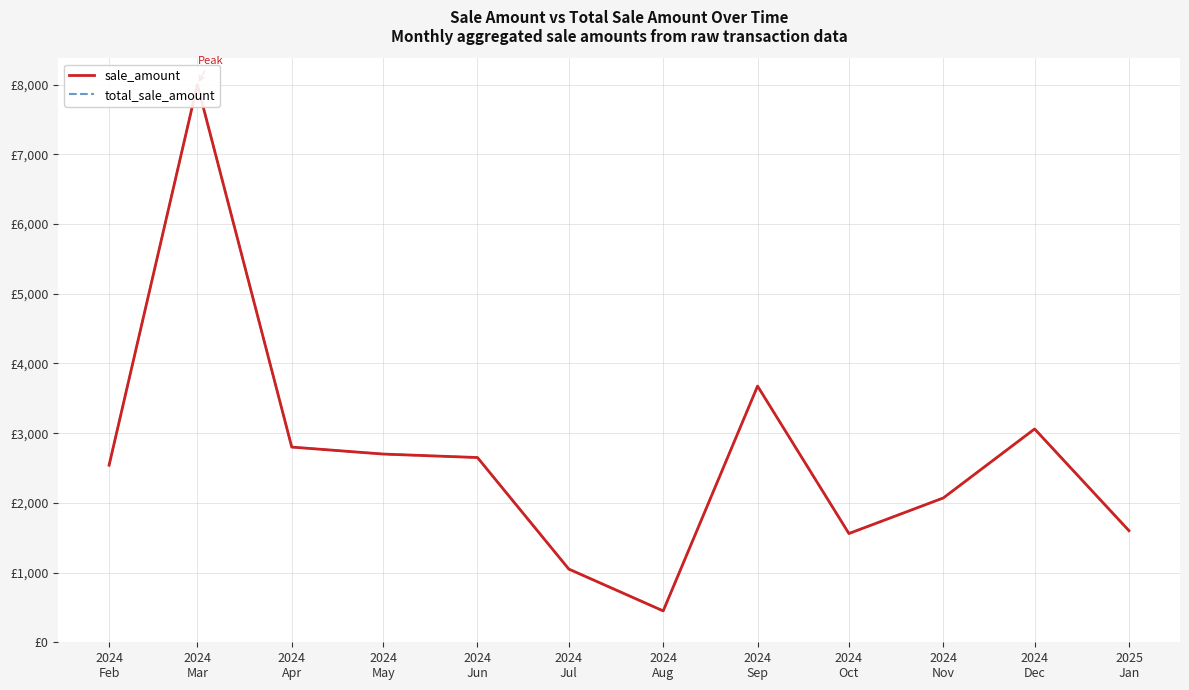

Is it true that total_sale_amount equals 8000 at 2024
Mar?

True